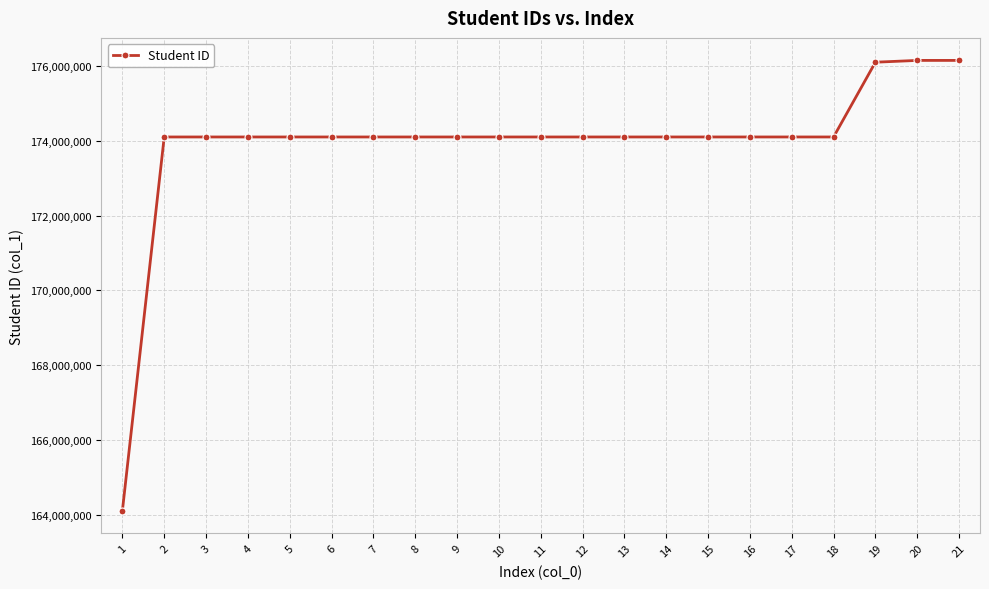

Approximately how many times larger is the value at 5 compared to 14?

1.0